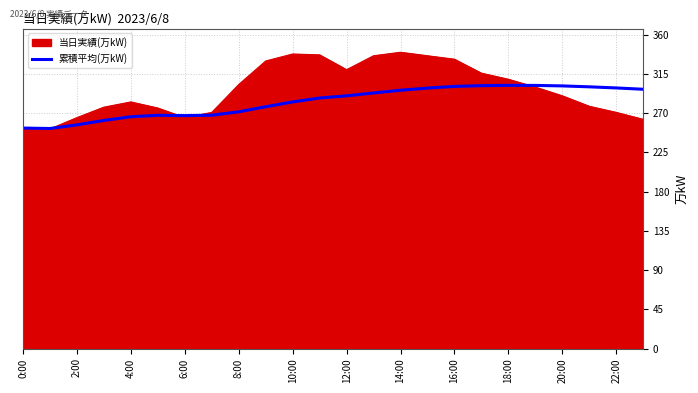

Count the number of data series in this chart.

2